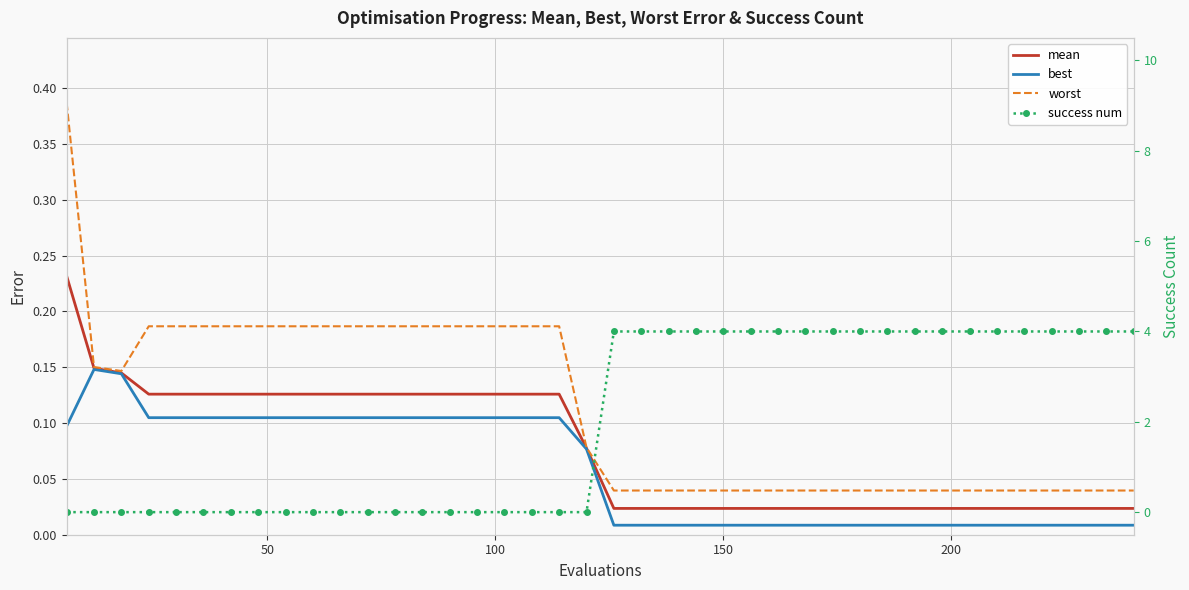

Reading left to right, transcribe all the data shown in this chart.

mean: 0.2	0.1	0.1	0.1	0.1	0.1	0.1	0.1	0.1	0.1	0.1	0.1	0.1	0.1	0.1	0.1	0.1	0.1	0.1	0.1	0.0	0.0	0.0	0.0	0.0	0.0	0.0	0.0	0.0	0.0	0.0	0.0	0.0	0.0	0.0	0.0	0.0	0.0	0.0	0.0
best: 0.1	0.1	0.1	0.1	0.1	0.1	0.1	0.1	0.1	0.1	0.1	0.1	0.1	0.1	0.1	0.1	0.1	0.1	0.1	0.1	0.0	0.0	0.0	0.0	0.0	0.0	0.0	0.0	0.0	0.0	0.0	0.0	0.0	0.0	0.0	0.0	0.0	0.0	0.0	0.0
worst: 0.4	0.2	0.1	0.2	0.2	0.2	0.2	0.2	0.2	0.2	0.2	0.2	0.2	0.2	0.2	0.2	0.2	0.2	0.2	0.1	0.0	0.0	0.0	0.0	0.0	0.0	0.0	0.0	0.0	0.0	0.0	0.0	0.0	0.0	0.0	0.0	0.0	0.0	0.0	0.0
success num: 0.0	0.0	0.0	0.0	0.0	0.0	0.0	0.0	0.0	0.0	0.0	0.0	0.0	0.0	0.0	0.0	0.0	0.0	0.0	0.0	4.0	4.0	4.0	4.0	4.0	4.0	4.0	4.0	4.0	4.0	4.0	4.0	4.0	4.0	4.0	4.0	4.0	4.0	4.0	4.0